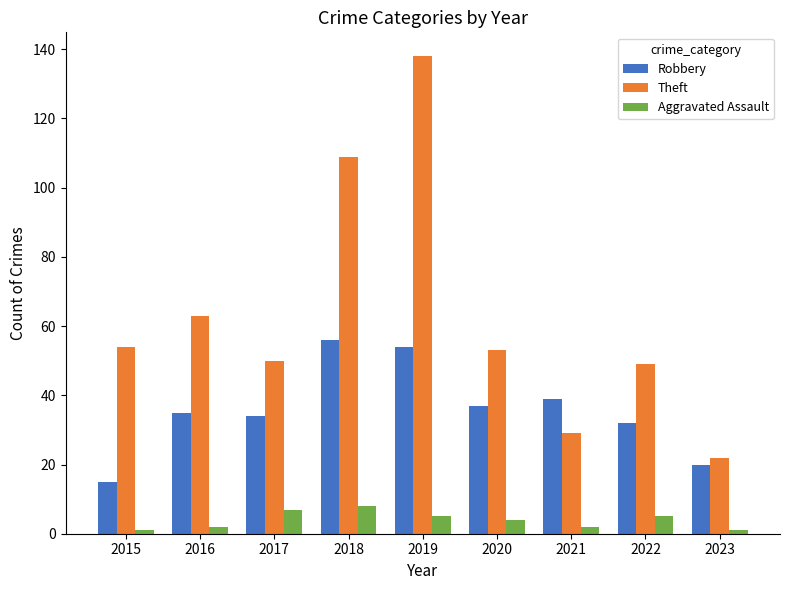

What is the sum of all Aggravated Assault values?

35